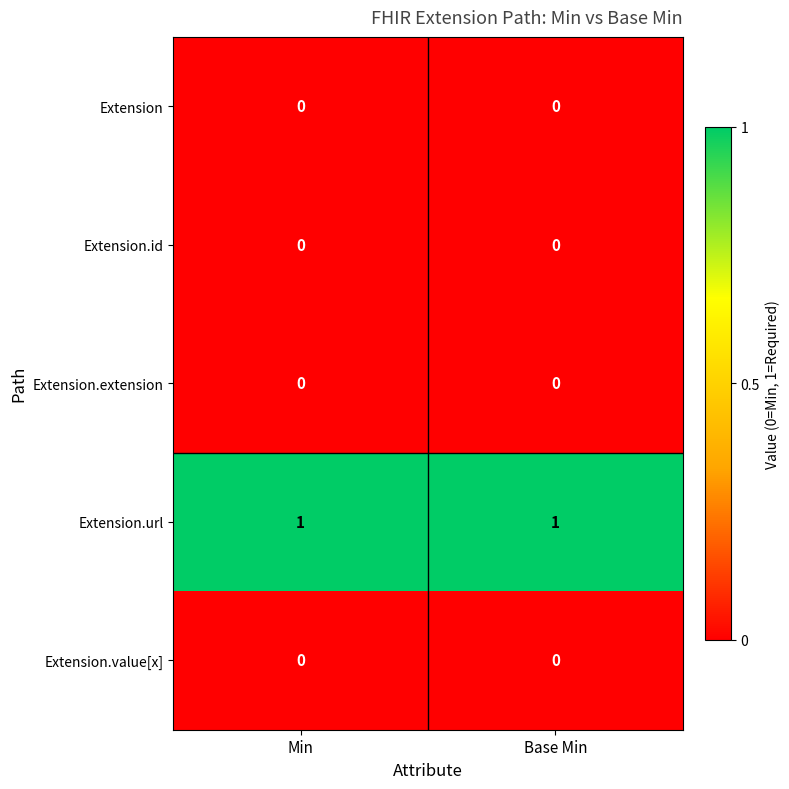

What is the difference between the highest and lowest values at Min?

1